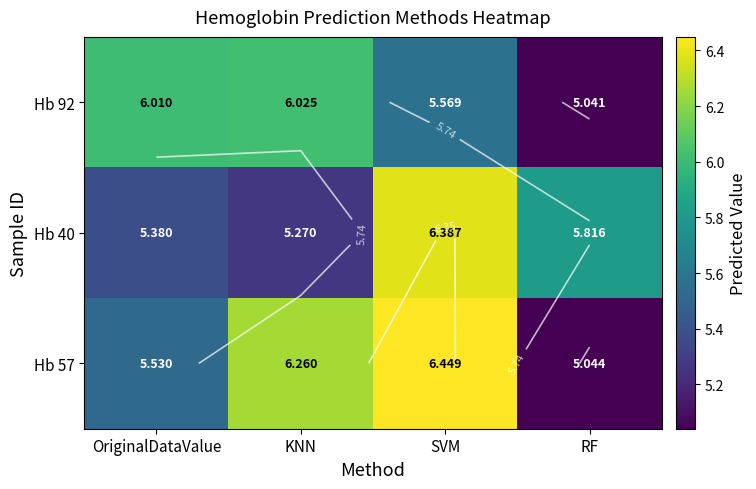

The value of Hb 92 at OriginalDataValue is 1.5. True or false?

False